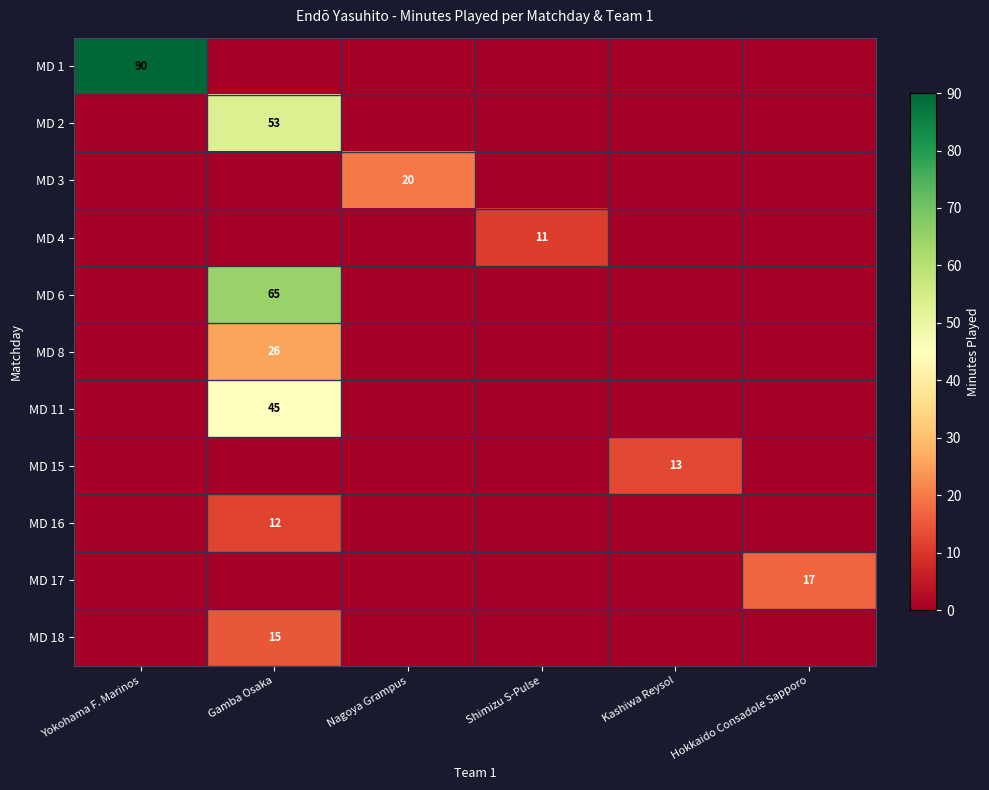

Is it true that MD 2 equals 53 at Gamba Osaka?

True